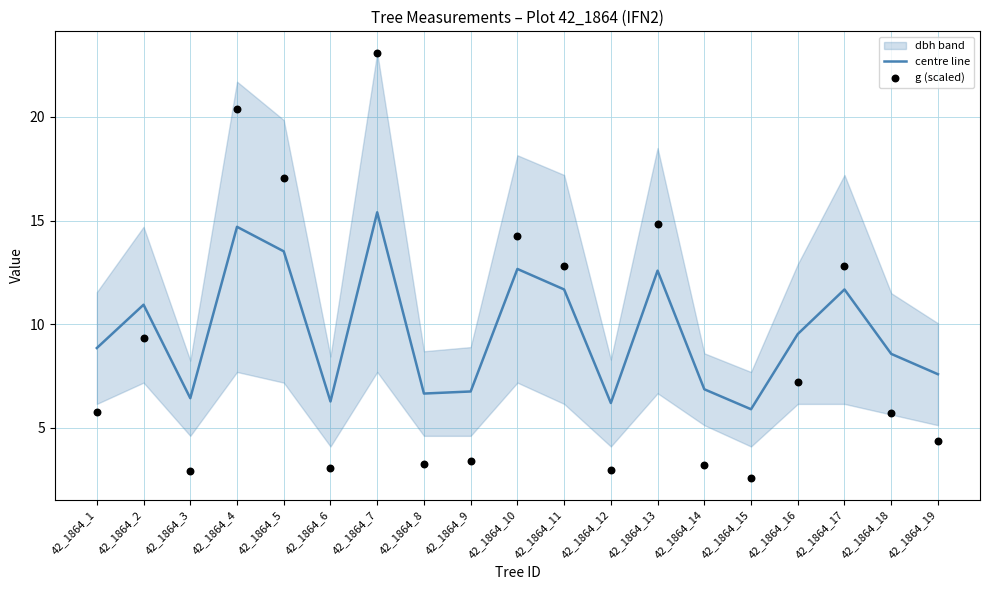

Which series reaches the maximum Y coordinate?

g (scaled)